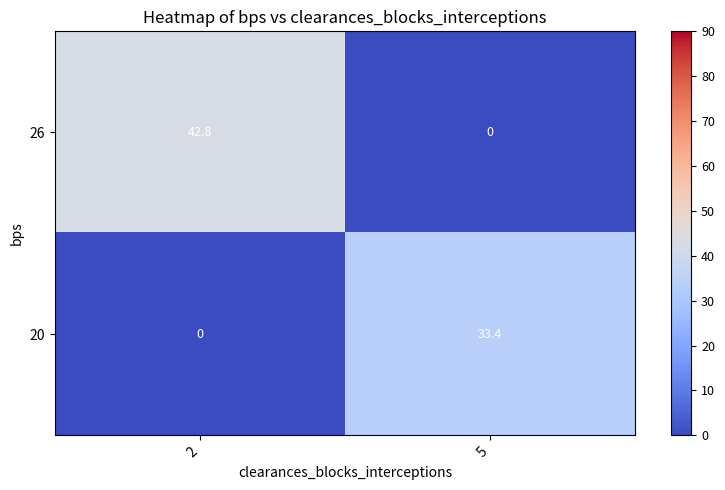

At 2, list the series in order from smallest to largest.

20, 26